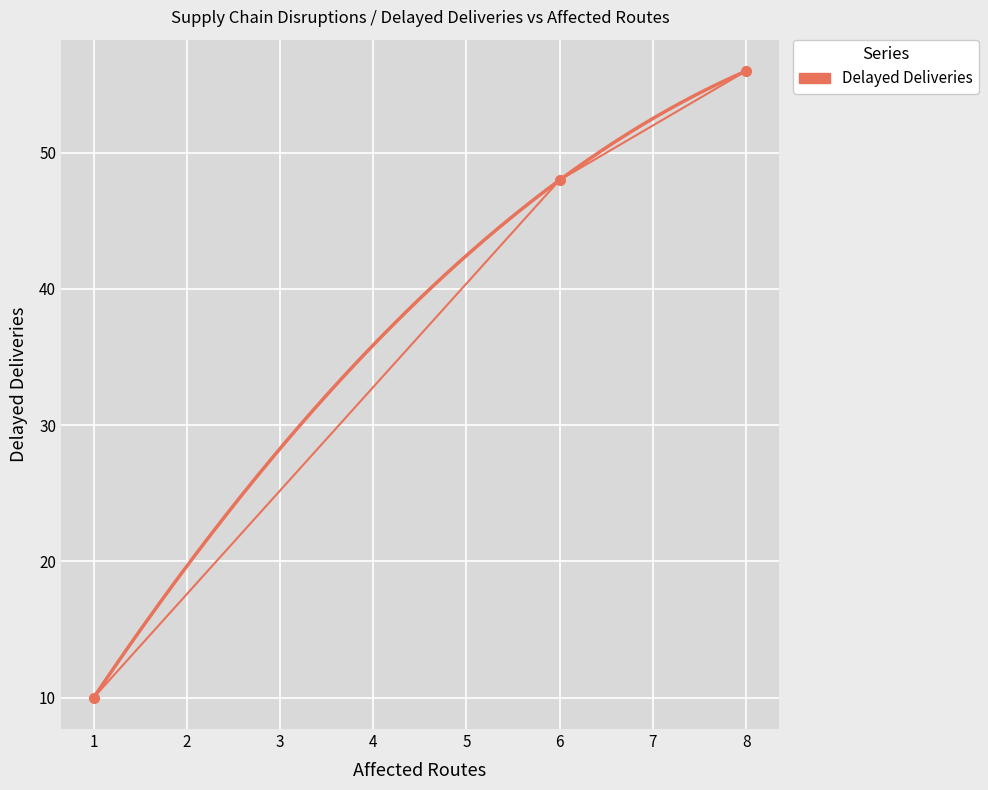

What is the sum of all values?

114